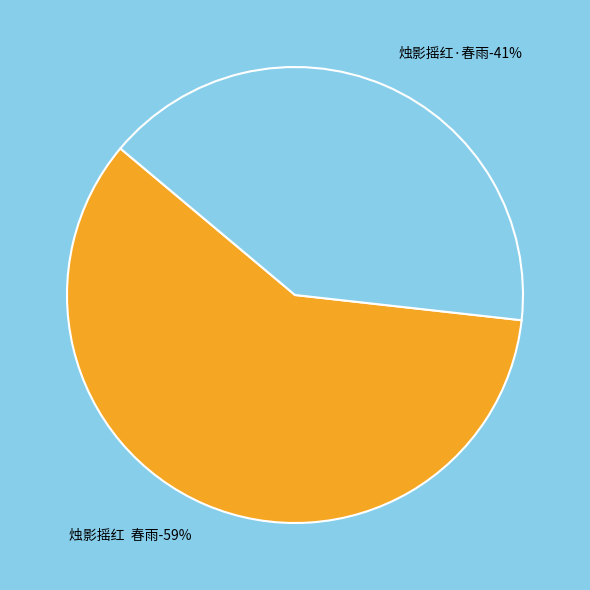

Is it true that 烛影摇红·春雨 is 41% of the pie?

True